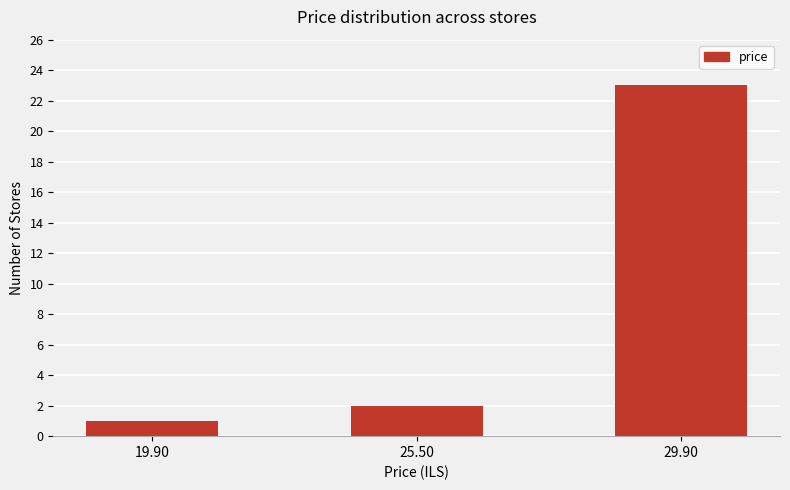

Which category has the highest value across all series?

29.90